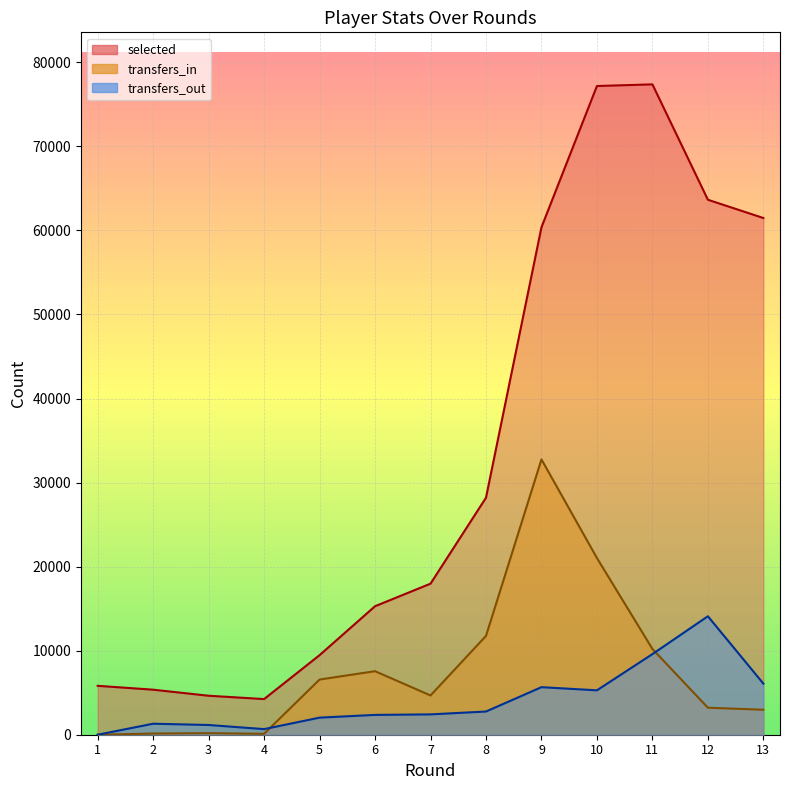

True or false: transfers_out has a value of 6103 at 1.

False